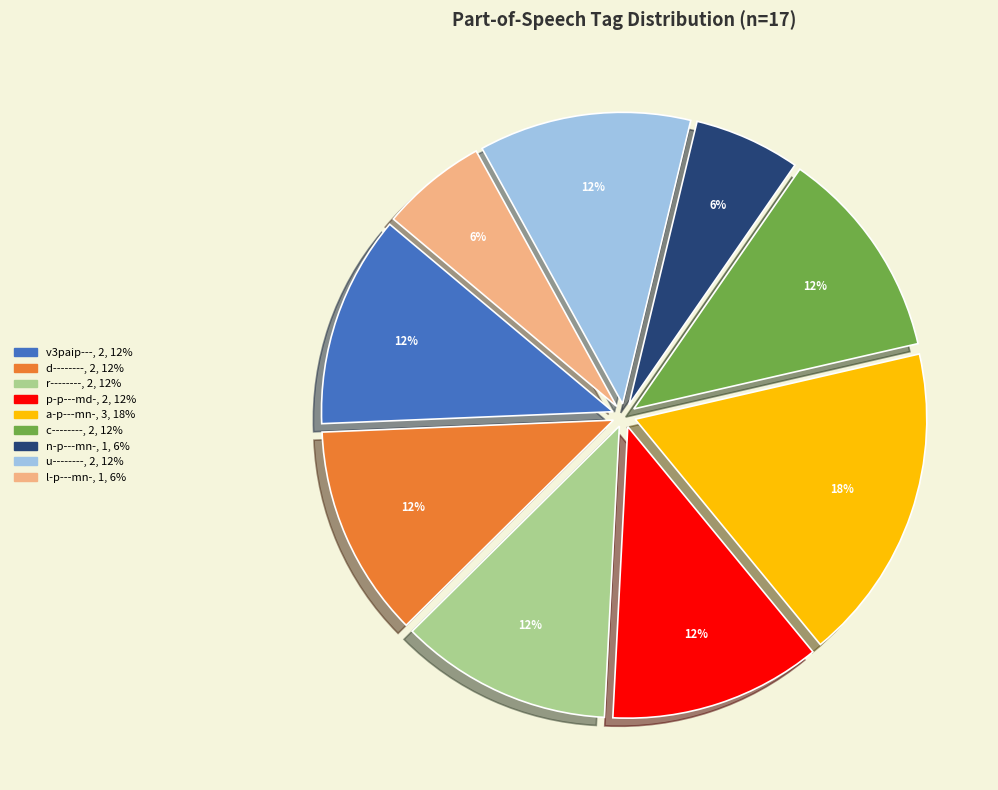

What percentage is the n-p---mn- slice, to the nearest percent?

6%